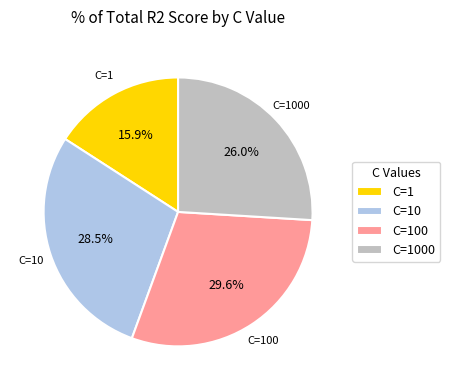

Does C=1 represent more than half of the total?

No